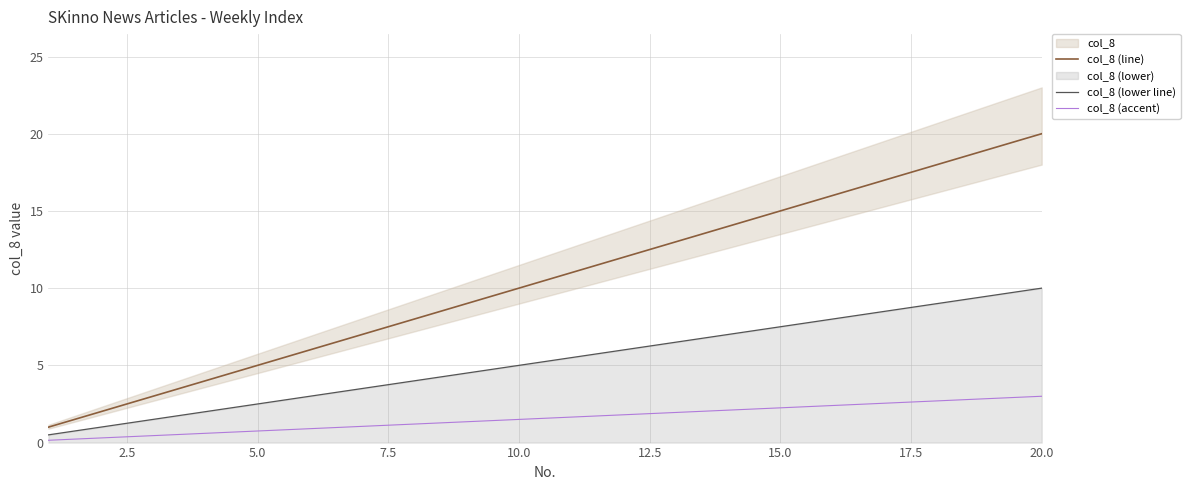

What is the average value of the col_8 (line) series?

10.5